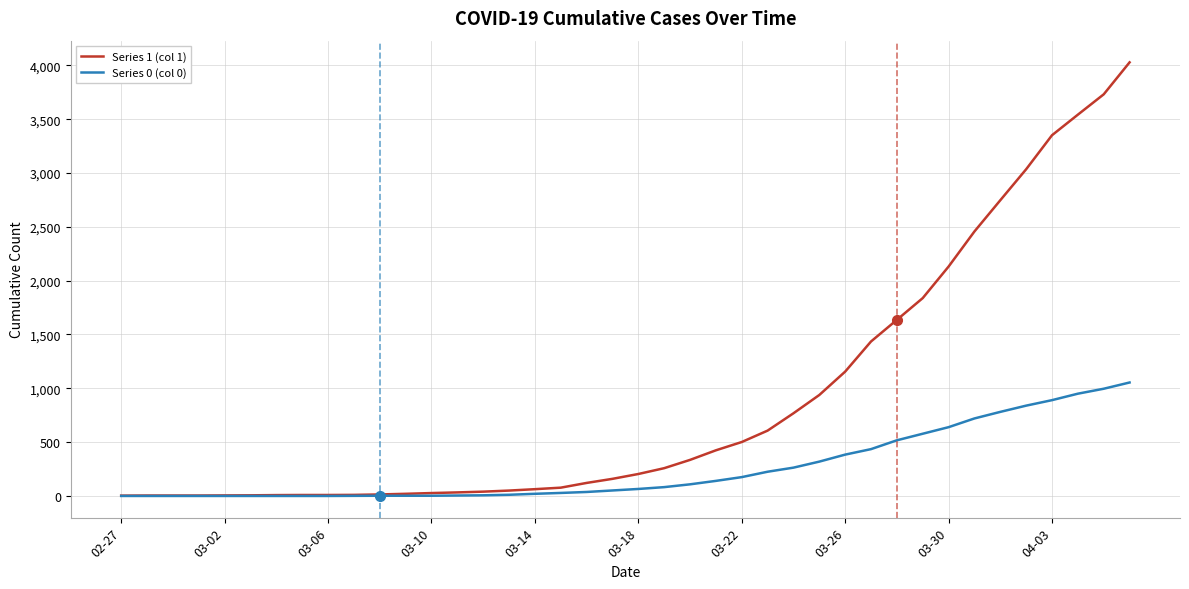

What is the difference between the second highest and second lowest values in the Series 0 (col 0) series?

996